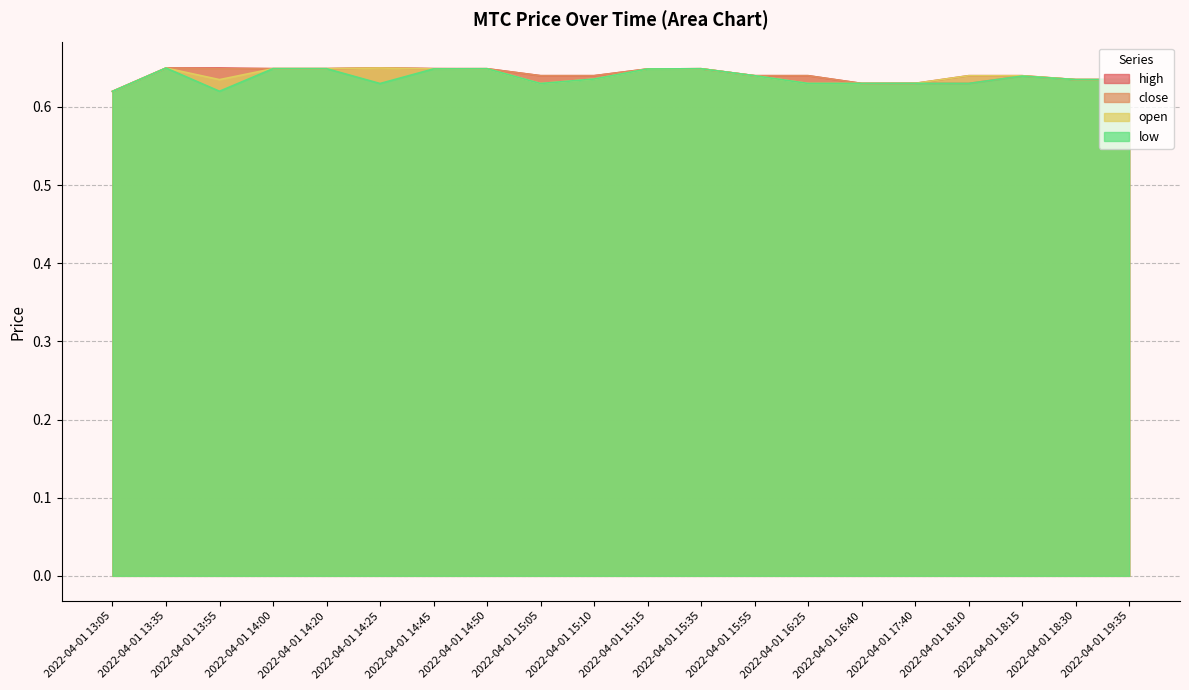

Does the chart have visible grid lines?

Yes